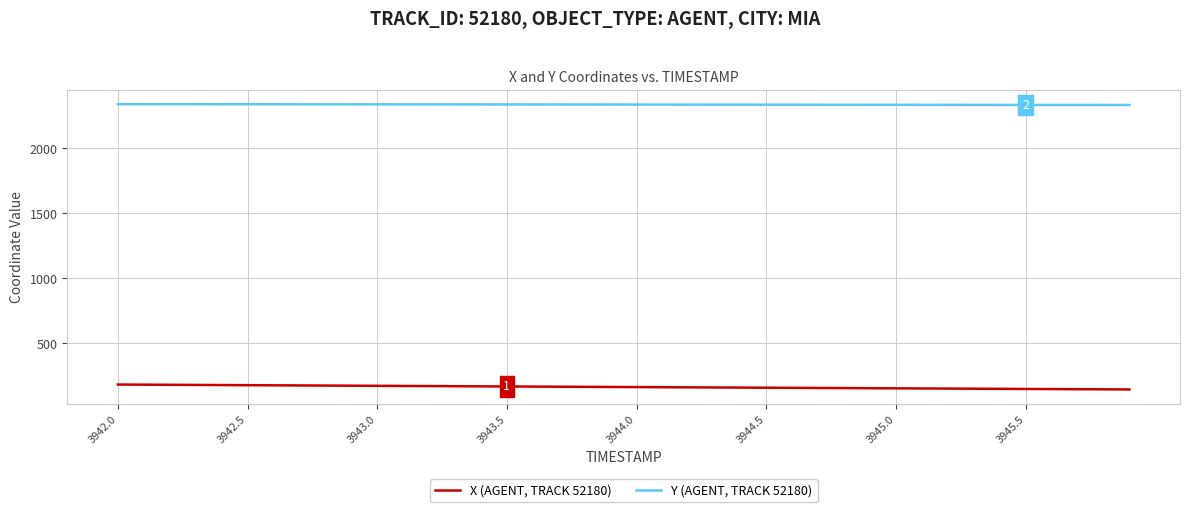

True or false: Y (AGENT, TRACK 52180) and X (AGENT, TRACK 52180) intersect in this chart.

False